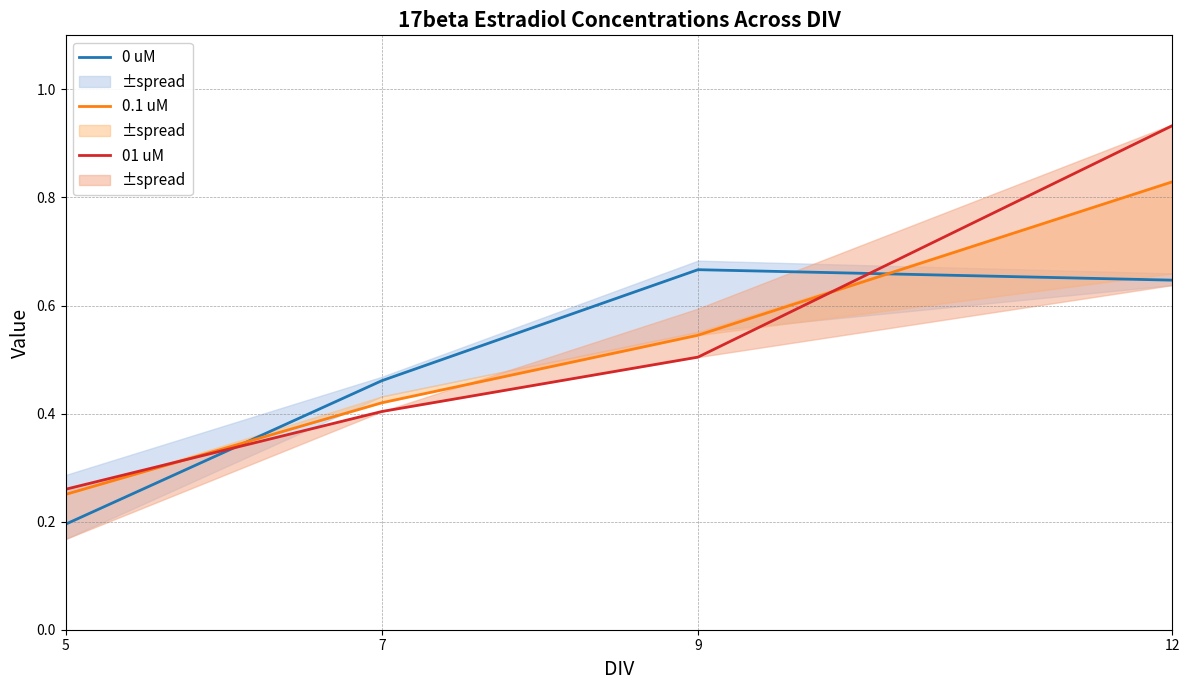

List the series in order of their overall mean, lowest first.

0 uM, 0.1 uM, 01 uM